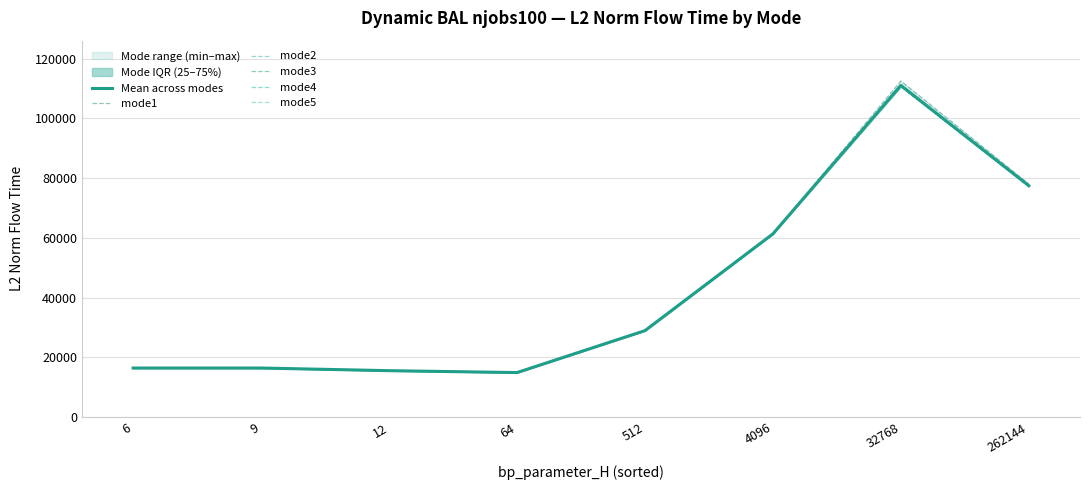

At which label is mode3 closest to 62786?

4096